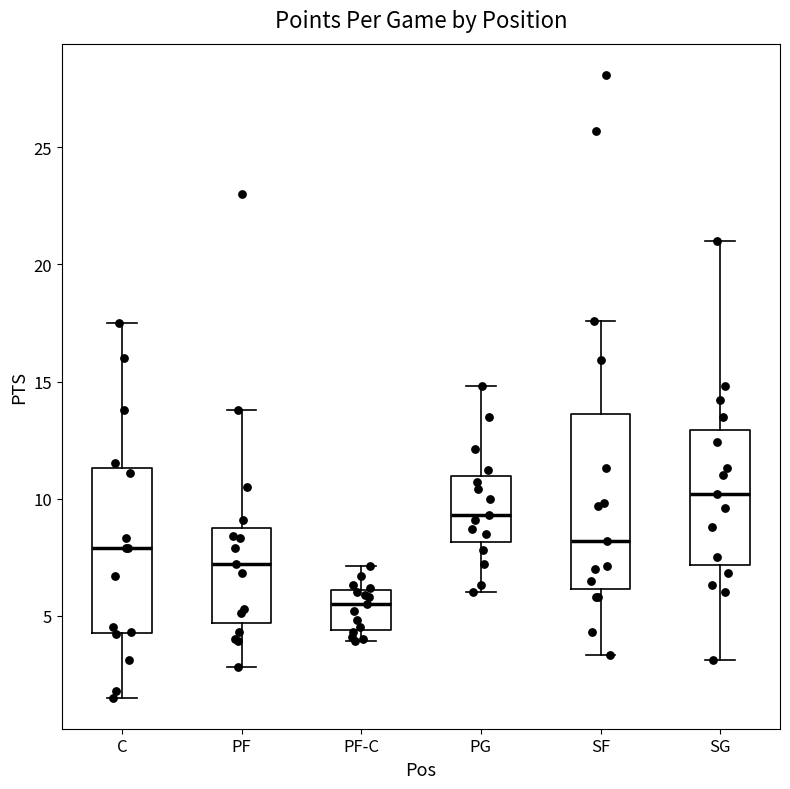

Reading left to right, read every box against the y-axis: the position of its median line, the range the box covers, and the ends of its whiskers. The values are not printed on the chart, so give them approximately, as read against the axis.

C: median 8.0, box 4.5 to 11.5, whiskers 1.5 to 17.5
PF: median 7.0, box 4.5 to 9.0, whiskers 3.0 to 14.0
PF-C: median 5.5, box 4.5 to 6.0, whiskers 4.0 to 7.0
PG: median 9.5, box 8.0 to 11.0, whiskers 6.0 to 15.0
SF: median 8.0, box 6.0 to 13.5, whiskers 3.5 to 17.5
SG: median 10.0, box 7.0 to 13.0, whiskers 3.0 to 21.0